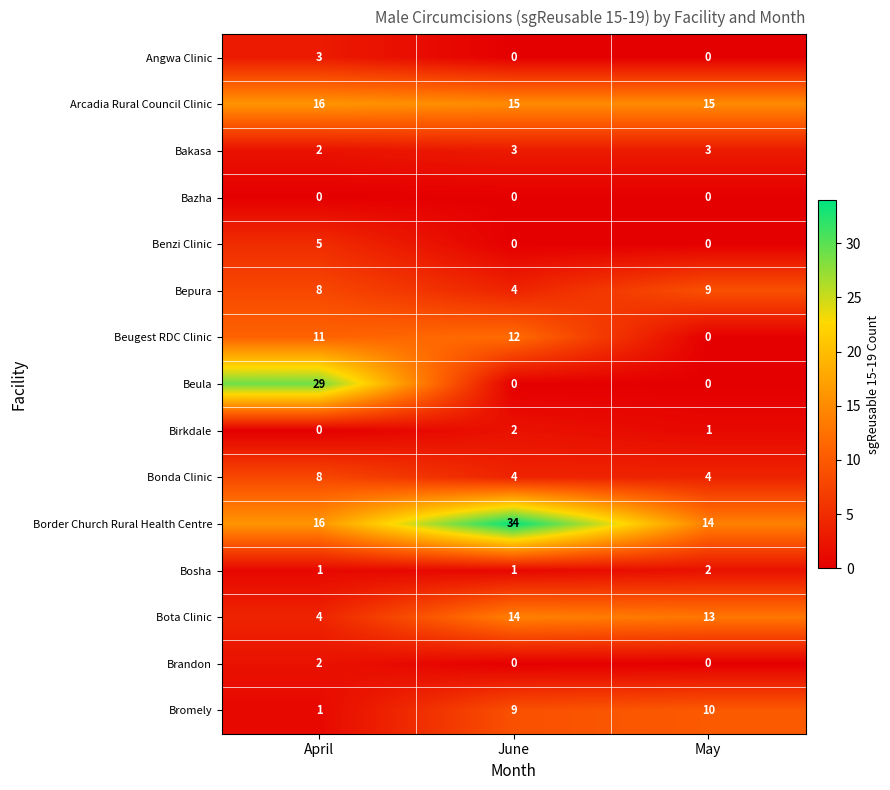

Count the number of data series in this chart.

15